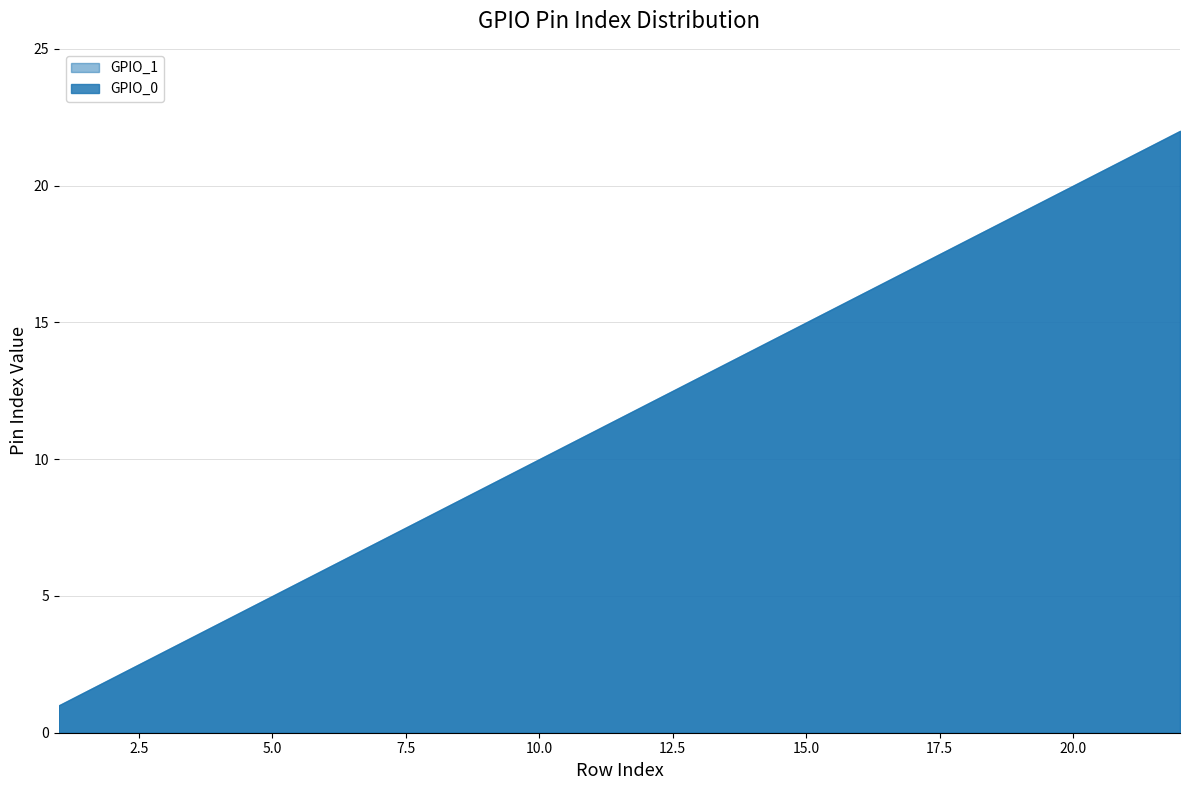

Which label corresponds to the largest value in the chart?

22